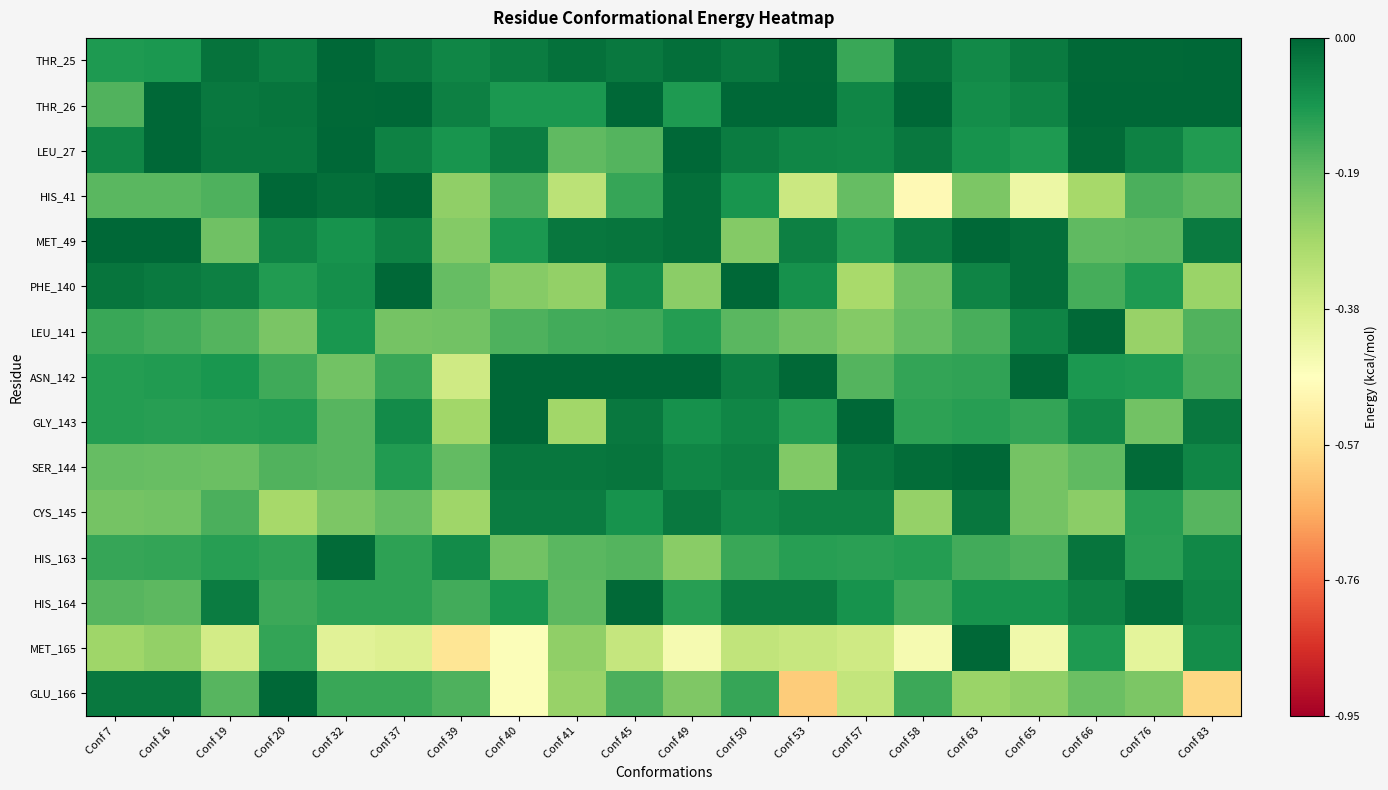

Reading left to right, extract all data points from this chart.

THR_25: Conf 7=-0.1	Conf 16=-0.1	Conf 19=-0.0	Conf 20=-0.0	Conf 32=-0.0	Conf 37=-0.0	Conf 39=-0.1	Conf 40=-0.0	Conf 41=-0.0	Conf 45=-0.0	Conf 49=-0.0	Conf 50=-0.0	Conf 53=-0.0	Conf 57=-0.1	Conf 58=-0.0	Conf 63=-0.1	Conf 65=-0.0	Conf 66=-0.0	Conf 76=-0.0	Conf 83=-0.0
THR_26: Conf 7=-0.2	Conf 16=-0.0	Conf 19=-0.0	Conf 20=-0.0	Conf 32=-0.0	Conf 37=-0.0	Conf 39=-0.1	Conf 40=-0.1	Conf 41=-0.1	Conf 45=-0.0	Conf 49=-0.1	Conf 50=-0.0	Conf 53=-0.0	Conf 57=-0.1	Conf 58=-0.0	Conf 63=-0.1	Conf 65=-0.1	Conf 66=0.0	Conf 76=0.0	Conf 83=0.0
LEU_27: Conf 7=-0.1	Conf 16=-0.0	Conf 19=-0.0	Conf 20=-0.0	Conf 32=-0.0	Conf 37=-0.1	Conf 39=-0.1	Conf 40=-0.0	Conf 41=-0.2	Conf 45=-0.2	Conf 49=-0.0	Conf 50=-0.0	Conf 53=-0.1	Conf 57=-0.1	Conf 58=-0.0	Conf 63=-0.1	Conf 65=-0.1	Conf 66=-0.0	Conf 76=-0.1	Conf 83=-0.1
HIS_41: Conf 7=-0.2	Conf 16=-0.2	Conf 19=-0.2	Conf 20=-0.0	Conf 32=-0.0	Conf 37=-0.0	Conf 39=-0.3	Conf 40=-0.2	Conf 41=-0.3	Conf 45=-0.1	Conf 49=-0.0	Conf 50=-0.1	Conf 53=-0.4	Conf 57=-0.2	Conf 58=-0.5	Conf 63=-0.2	Conf 65=-0.4	Conf 66=-0.3	Conf 76=-0.2	Conf 83=-0.2
MET_49: Conf 7=-0.0	Conf 16=-0.0	Conf 19=-0.2	Conf 20=-0.1	Conf 32=-0.1	Conf 37=-0.1	Conf 39=-0.2	Conf 40=-0.1	Conf 41=-0.0	Conf 45=-0.0	Conf 49=-0.0	Conf 50=-0.2	Conf 53=-0.0	Conf 57=-0.1	Conf 58=-0.0	Conf 63=-0.0	Conf 65=-0.0	Conf 66=-0.2	Conf 76=-0.2	Conf 83=-0.0
PHE_140: Conf 7=-0.0	Conf 16=-0.0	Conf 19=-0.1	Conf 20=-0.1	Conf 32=-0.1	Conf 37=-0.0	Conf 39=-0.2	Conf 40=-0.2	Conf 41=-0.3	Conf 45=-0.1	Conf 49=-0.2	Conf 50=-0.0	Conf 53=-0.1	Conf 57=-0.3	Conf 58=-0.2	Conf 63=-0.1	Conf 65=-0.0	Conf 66=-0.2	Conf 76=-0.1	Conf 83=-0.3
LEU_141: Conf 7=-0.1	Conf 16=-0.1	Conf 19=-0.2	Conf 20=-0.2	Conf 32=-0.1	Conf 37=-0.2	Conf 39=-0.2	Conf 40=-0.2	Conf 41=-0.1	Conf 45=-0.1	Conf 49=-0.1	Conf 50=-0.2	Conf 53=-0.2	Conf 57=-0.2	Conf 58=-0.2	Conf 63=-0.2	Conf 65=-0.1	Conf 66=-0.0	Conf 76=-0.3	Conf 83=-0.2
ASN_142: Conf 7=-0.1	Conf 16=-0.1	Conf 19=-0.1	Conf 20=-0.1	Conf 32=-0.2	Conf 37=-0.1	Conf 39=-0.4	Conf 40=-0.0	Conf 41=-0.0	Conf 45=-0.0	Conf 49=-0.0	Conf 50=-0.0	Conf 53=-0.0	Conf 57=-0.2	Conf 58=-0.1	Conf 63=-0.1	Conf 65=-0.0	Conf 66=-0.1	Conf 76=-0.1	Conf 83=-0.2
GLY_143: Conf 7=-0.1	Conf 16=-0.1	Conf 19=-0.1	Conf 20=-0.1	Conf 32=-0.2	Conf 37=-0.1	Conf 39=-0.3	Conf 40=-0.0	Conf 41=-0.3	Conf 45=-0.0	Conf 49=-0.1	Conf 50=-0.1	Conf 53=-0.1	Conf 57=-0.0	Conf 58=-0.1	Conf 63=-0.1	Conf 65=-0.1	Conf 66=-0.1	Conf 76=-0.2	Conf 83=-0.0
SER_144: Conf 7=-0.2	Conf 16=-0.2	Conf 19=-0.2	Conf 20=-0.2	Conf 32=-0.2	Conf 37=-0.1	Conf 39=-0.2	Conf 40=-0.0	Conf 41=-0.0	Conf 45=-0.0	Conf 49=-0.1	Conf 50=-0.1	Conf 53=-0.2	Conf 57=-0.0	Conf 58=-0.0	Conf 63=-0.0	Conf 65=-0.2	Conf 66=-0.2	Conf 76=-0.0	Conf 83=-0.1
CYS_145: Conf 7=-0.2	Conf 16=-0.2	Conf 19=-0.2	Conf 20=-0.3	Conf 32=-0.2	Conf 37=-0.2	Conf 39=-0.3	Conf 40=-0.0	Conf 41=-0.0	Conf 45=-0.1	Conf 49=-0.0	Conf 50=-0.1	Conf 53=-0.1	Conf 57=-0.1	Conf 58=-0.3	Conf 63=-0.0	Conf 65=-0.2	Conf 66=-0.2	Conf 76=-0.1	Conf 83=-0.2
HIS_163: Conf 7=-0.1	Conf 16=-0.1	Conf 19=-0.1	Conf 20=-0.1	Conf 32=-0.0	Conf 37=-0.1	Conf 39=-0.1	Conf 40=-0.2	Conf 41=-0.2	Conf 45=-0.2	Conf 49=-0.2	Conf 50=-0.1	Conf 53=-0.1	Conf 57=-0.1	Conf 58=-0.1	Conf 63=-0.1	Conf 65=-0.2	Conf 66=-0.0	Conf 76=-0.1	Conf 83=-0.1
HIS_164: Conf 7=-0.2	Conf 16=-0.2	Conf 19=-0.0	Conf 20=-0.1	Conf 32=-0.1	Conf 37=-0.1	Conf 39=-0.1	Conf 40=-0.1	Conf 41=-0.2	Conf 45=-0.0	Conf 49=-0.1	Conf 50=-0.0	Conf 53=-0.0	Conf 57=-0.1	Conf 58=-0.1	Conf 63=-0.1	Conf 65=-0.1	Conf 66=-0.1	Conf 76=-0.0	Conf 83=-0.1
MET_165: Conf 7=-0.3	Conf 16=-0.3	Conf 19=-0.4	Conf 20=-0.1	Conf 32=-0.4	Conf 37=-0.4	Conf 39=-0.6	Conf 40=-0.5	Conf 41=-0.3	Conf 45=-0.3	Conf 49=-0.5	Conf 50=-0.3	Conf 53=-0.3	Conf 57=-0.4	Conf 58=-0.5	Conf 63=-0.0	Conf 65=-0.4	Conf 66=-0.1	Conf 76=-0.4	Conf 83=-0.1
GLU_166: Conf 7=-0.0	Conf 16=-0.0	Conf 19=-0.2	Conf 20=-0.0	Conf 32=-0.1	Conf 37=-0.1	Conf 39=-0.2	Conf 40=-0.5	Conf 41=-0.3	Conf 45=-0.2	Conf 49=-0.2	Conf 50=-0.1	Conf 53=-0.6	Conf 57=-0.3	Conf 58=-0.1	Conf 63=-0.3	Conf 65=-0.3	Conf 66=-0.2	Conf 76=-0.2	Conf 83=-0.6